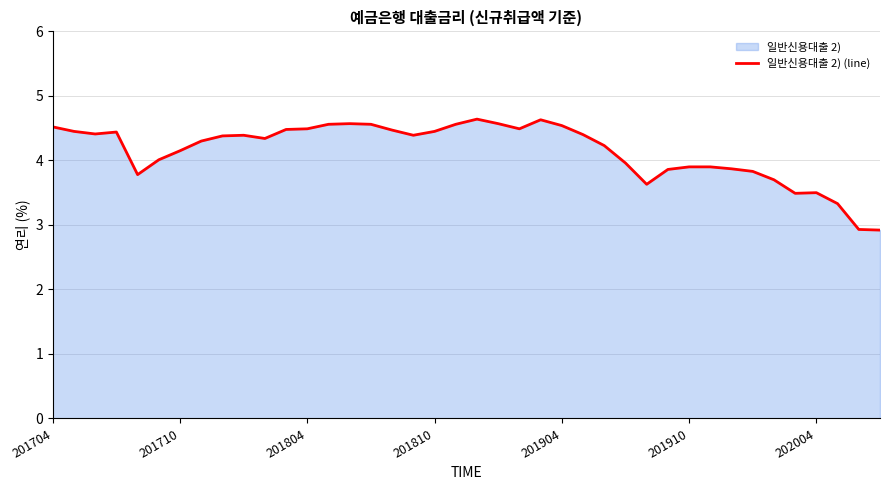

What is the smallest value displayed?

2.9